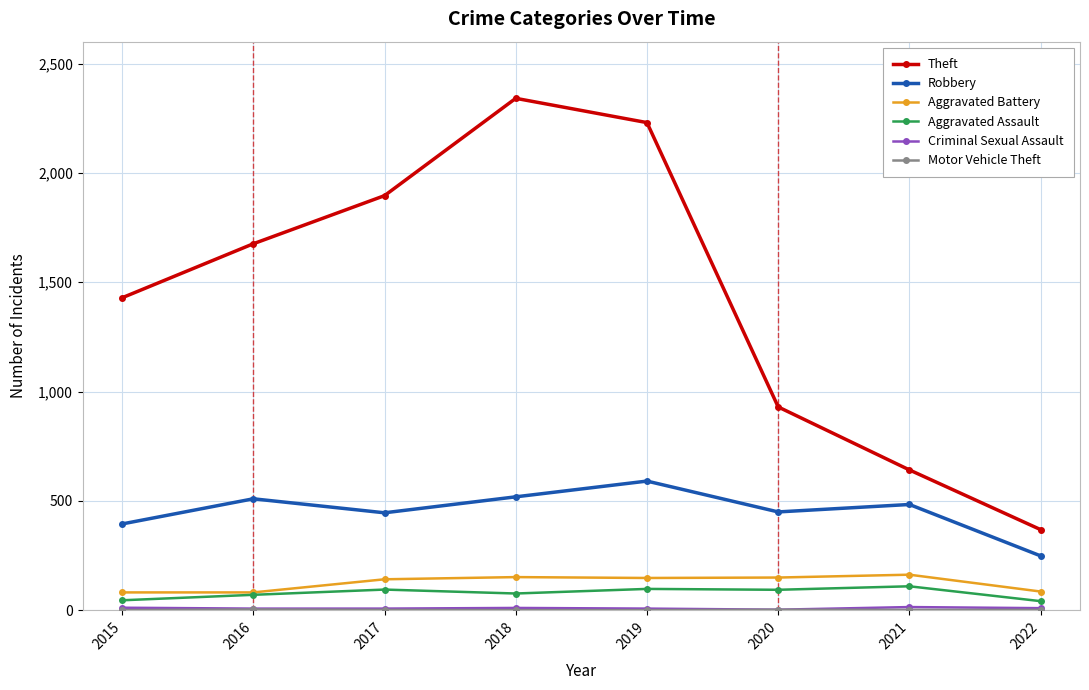

True or false: Aggravated Battery has more than 0 interior local peaks.

True